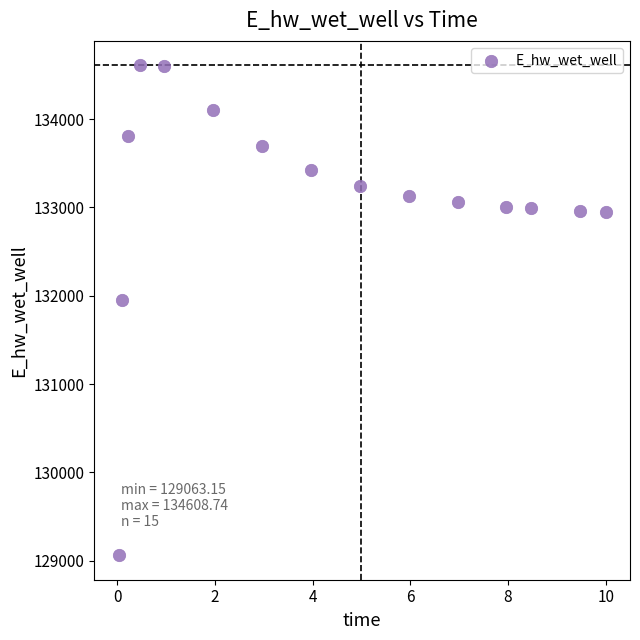

What Y value in the scatter plot is closest to 131835?

131956.5